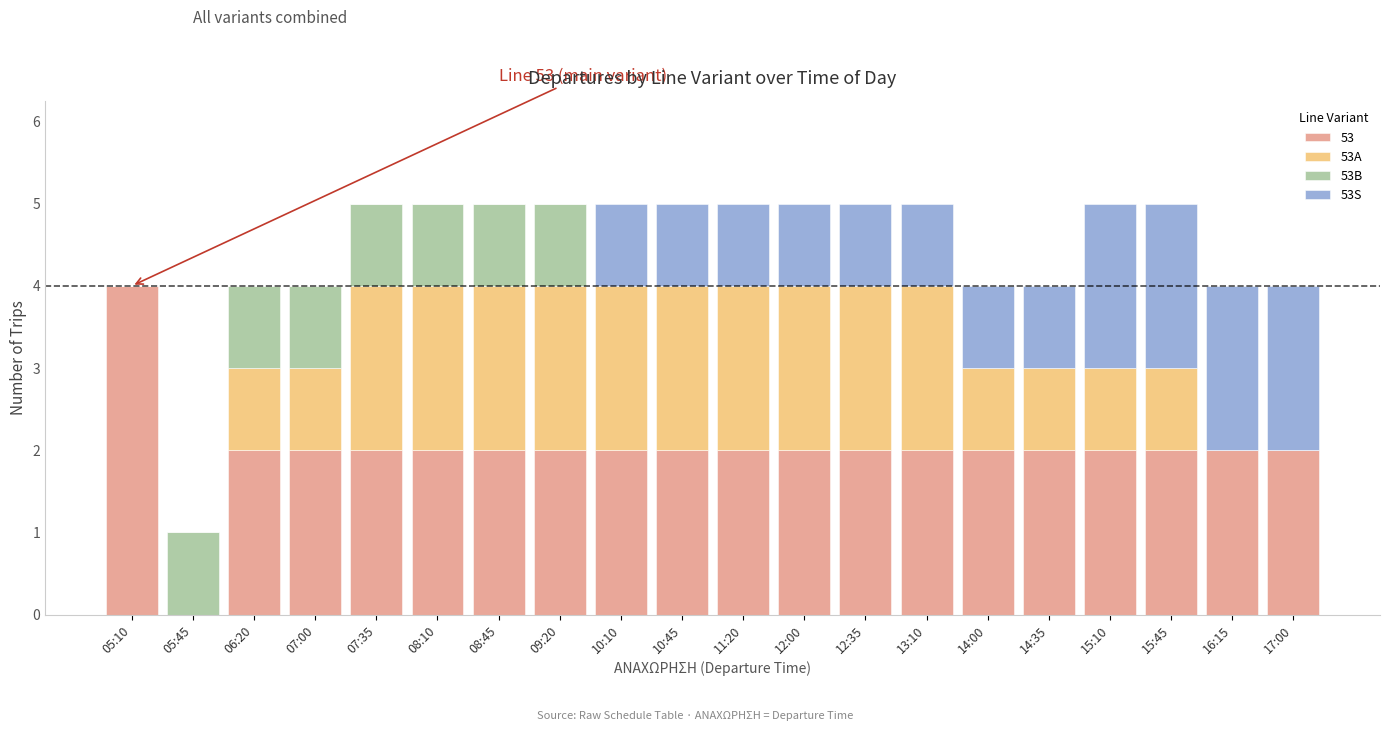

Which category has the highest value in the 53 series?

05:10